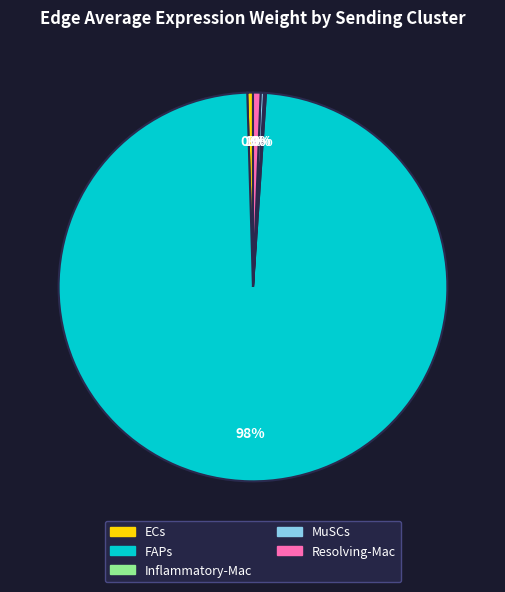

What is the largest slice in the pie chart?

FAPs